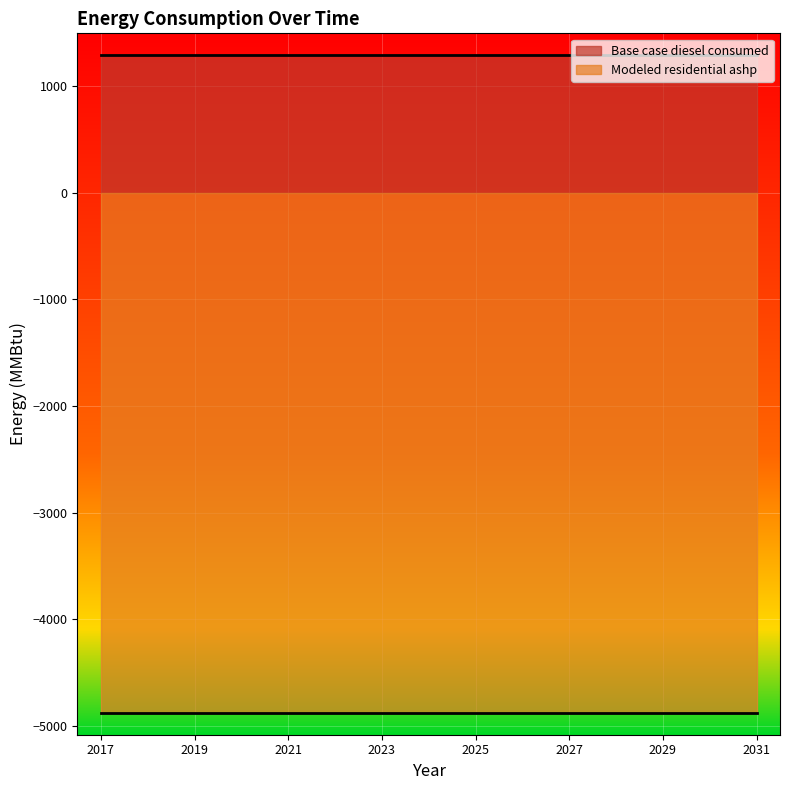

What is the highest value of the Base case diesel consumed series?

1293.6